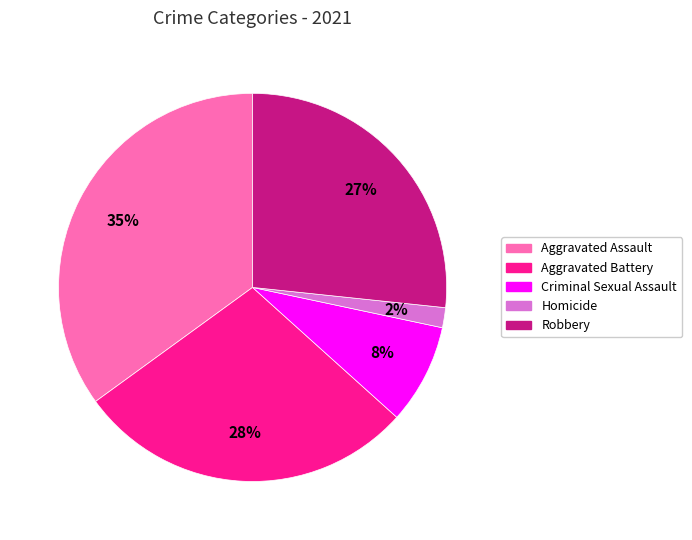

Is the sum of Aggravated Battery and Homicide greater than half?

No